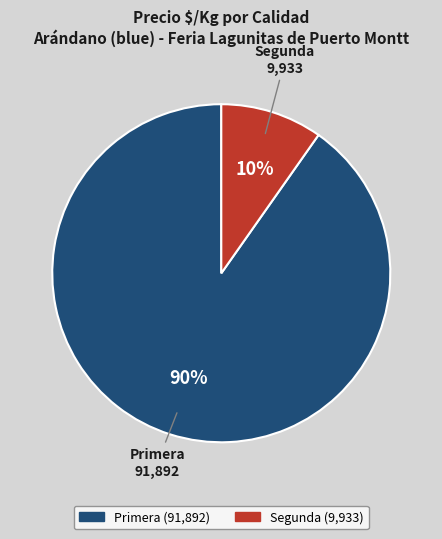

Is the sum of Primera and Segunda greater than half?

Yes